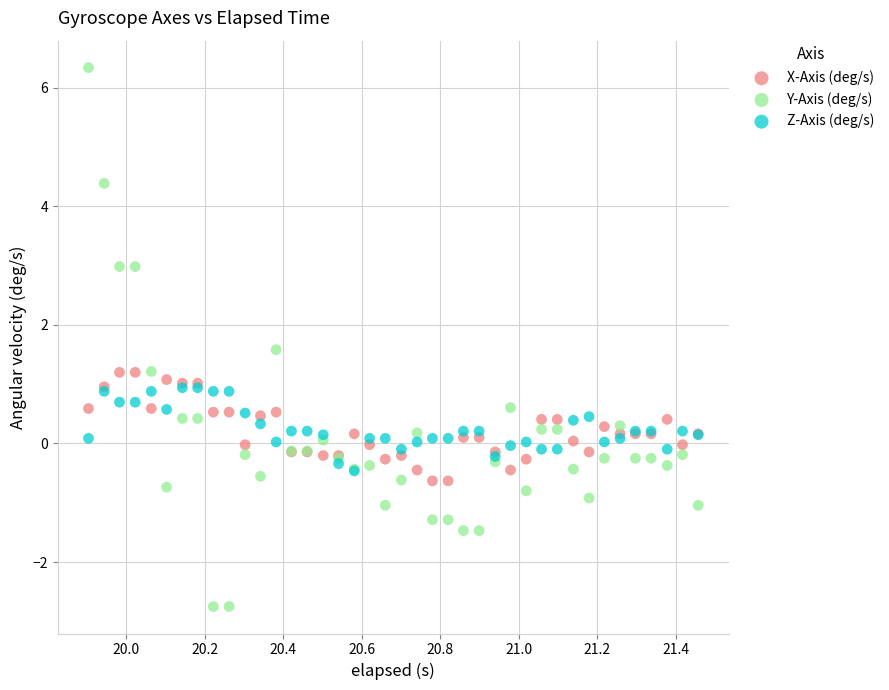

Which series contains the lowest Y value?

Y-Axis (deg/s)